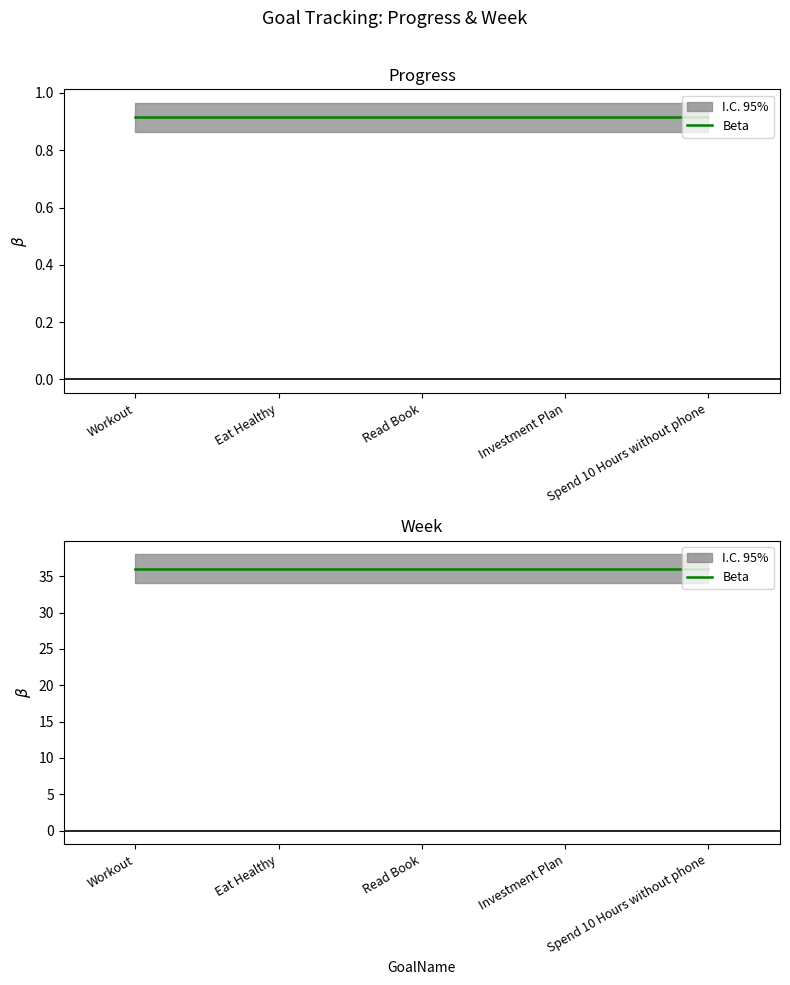

What is the smallest value displayed?

0.9